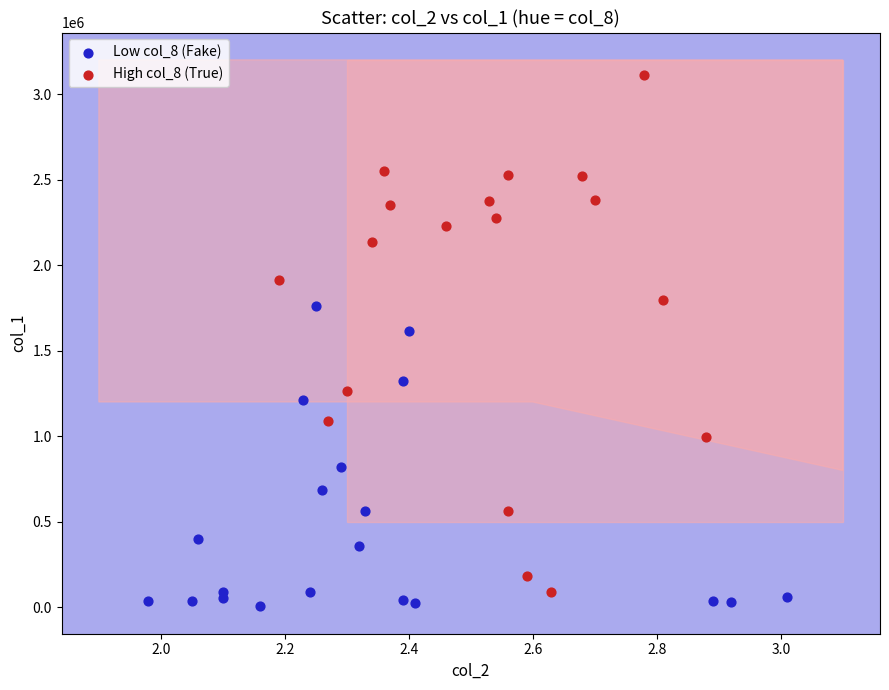

Which series has the largest Y range (max minus min)?

High col_8 (True)